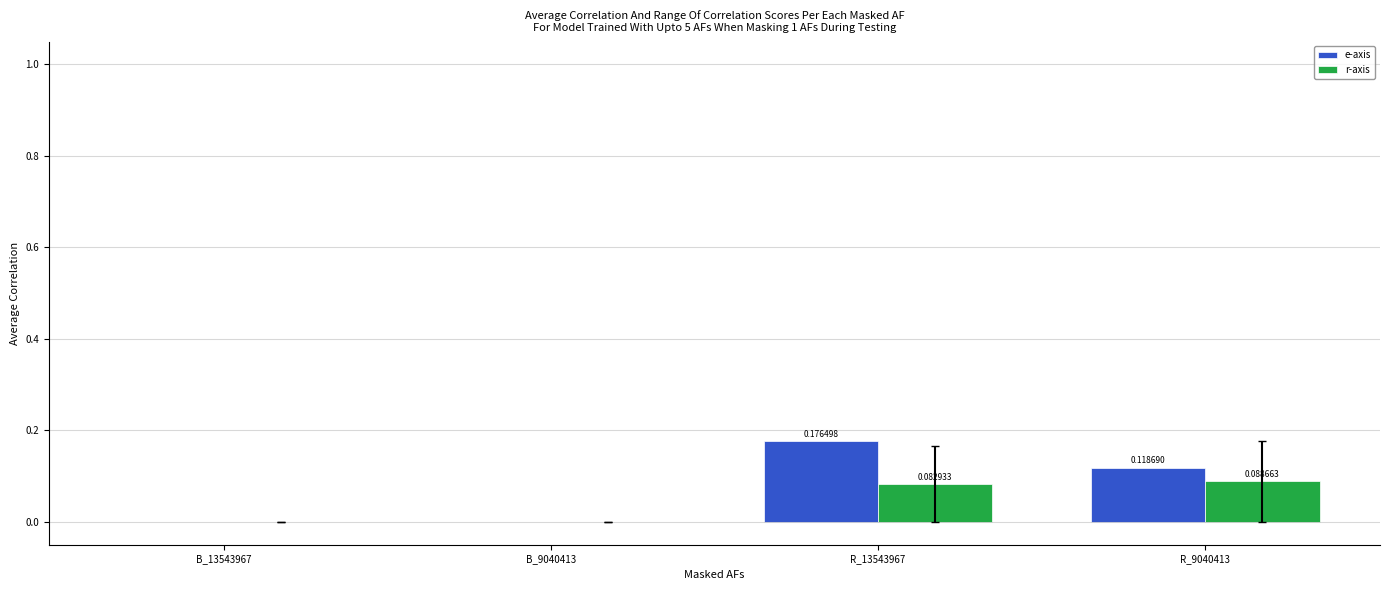

Which series changed the most between B_13543967 and R_9040413?

e-axis